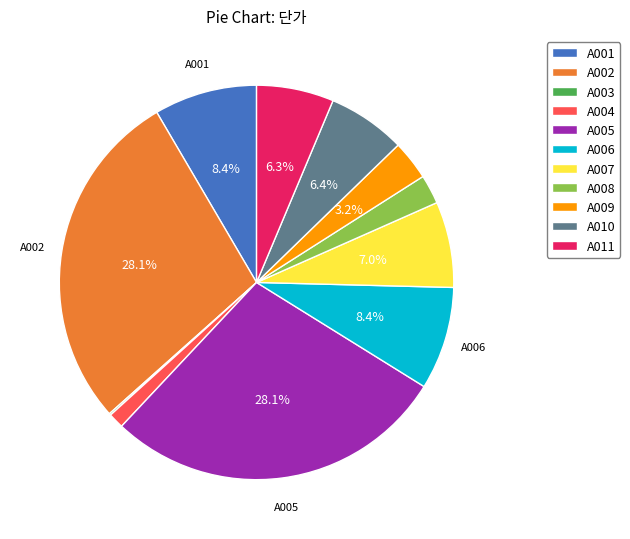

Which has a higher value, A010 or A002?

A002